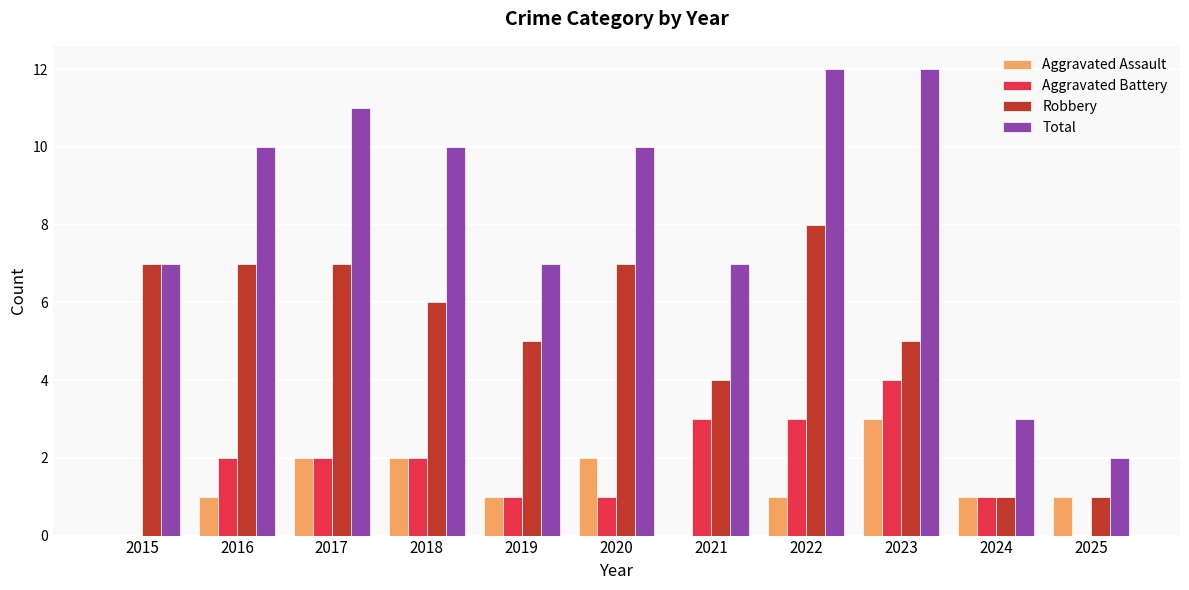

Is it true that Aggravated Battery equals 3 at 2021?

True